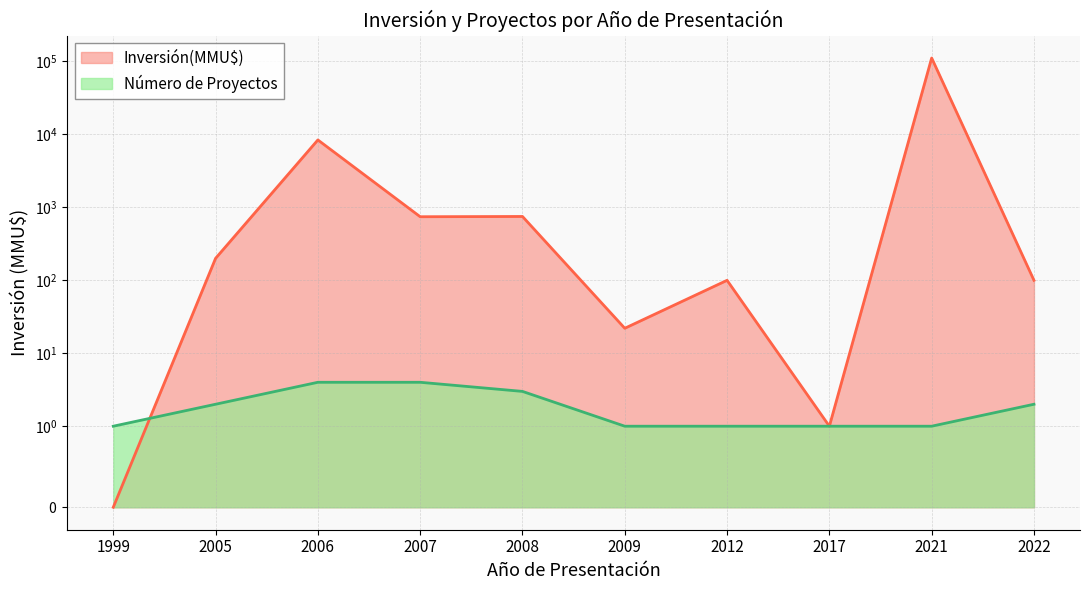

Which series has the largest range (max minus min)?

Inversión(MMU$)